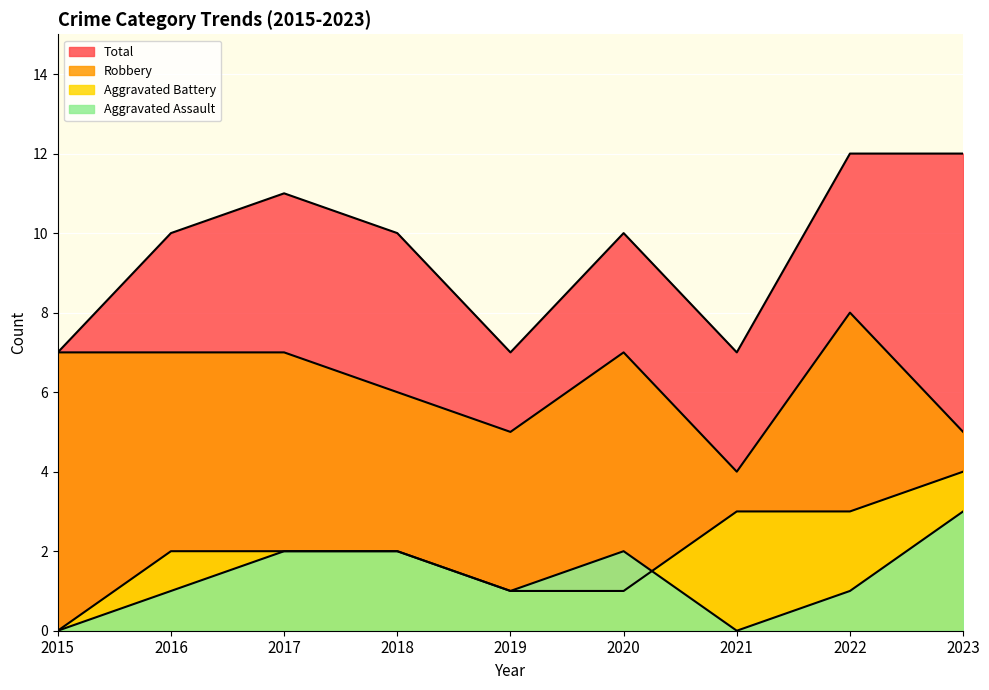

What is the difference between the maximum and minimum values in the Aggravated Assault series?

3